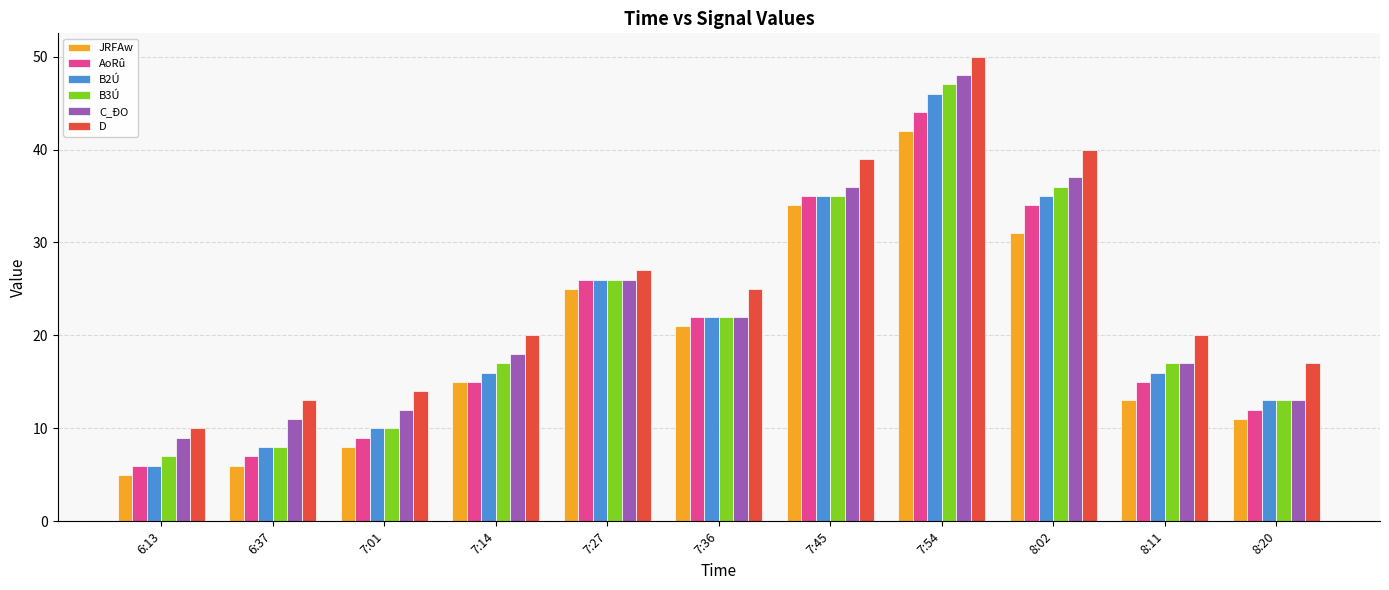

How many series are shown in this chart?

6